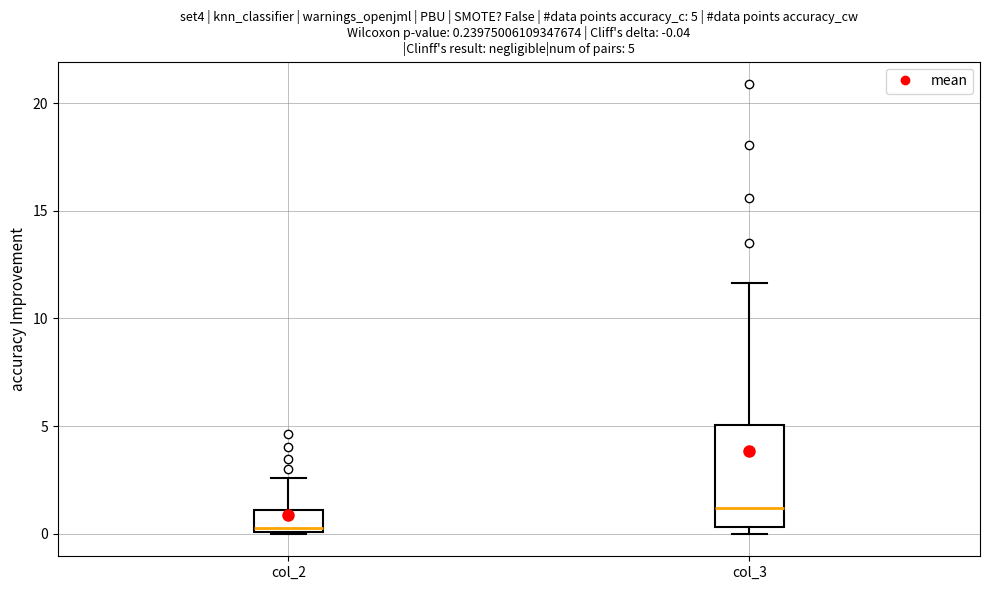

Comparing the boxes themselves (not the whiskers), which one is the tallest?

col_3